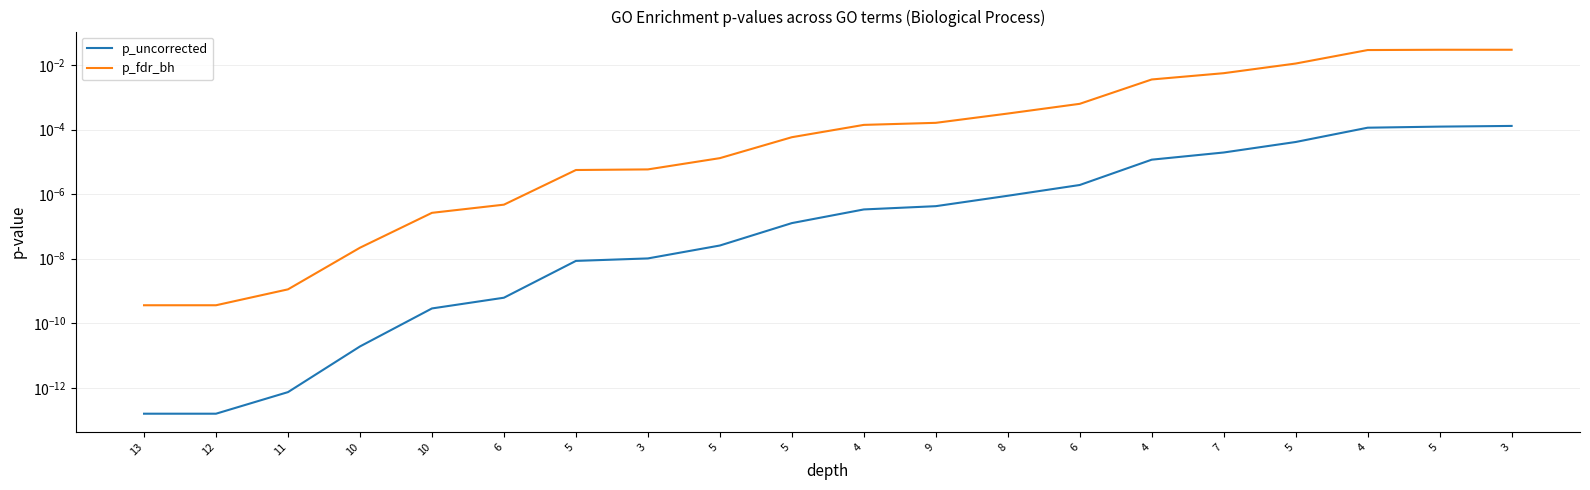

True or false: p_uncorrected has a value of 0.0 at 7.

True